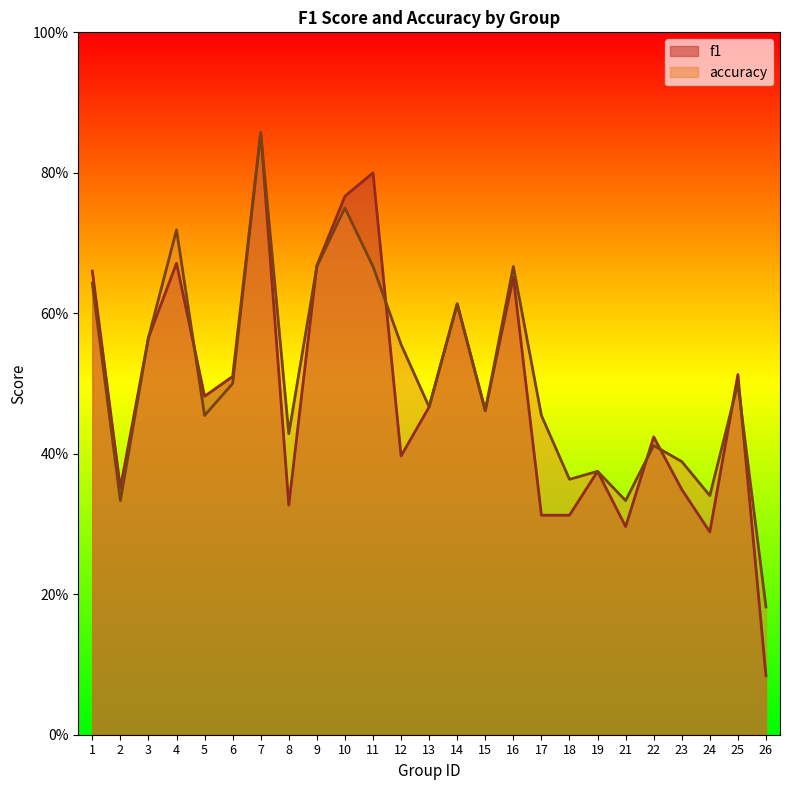

List the labels in order of accuracy value, smallest first.

26, 2, 21, 24, 18, 19, 23, 22, 8, 5, 17, 15, 13, 6, 25, 12, 3, 14, 1, 9, 11, 16, 4, 10, 7